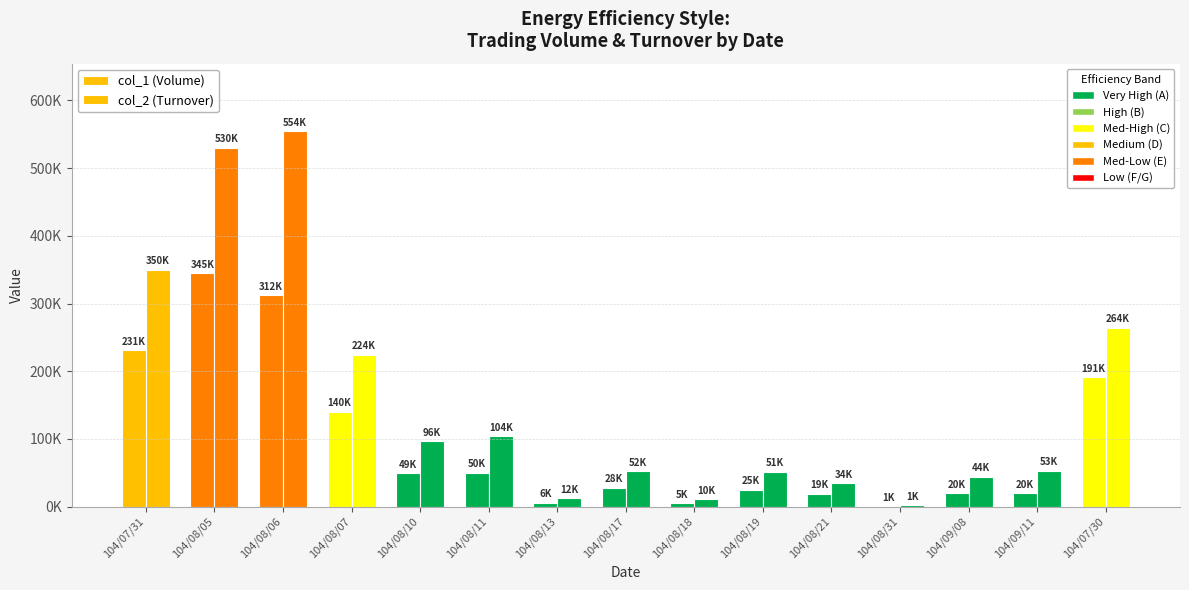

Are the bars horizontal?

No